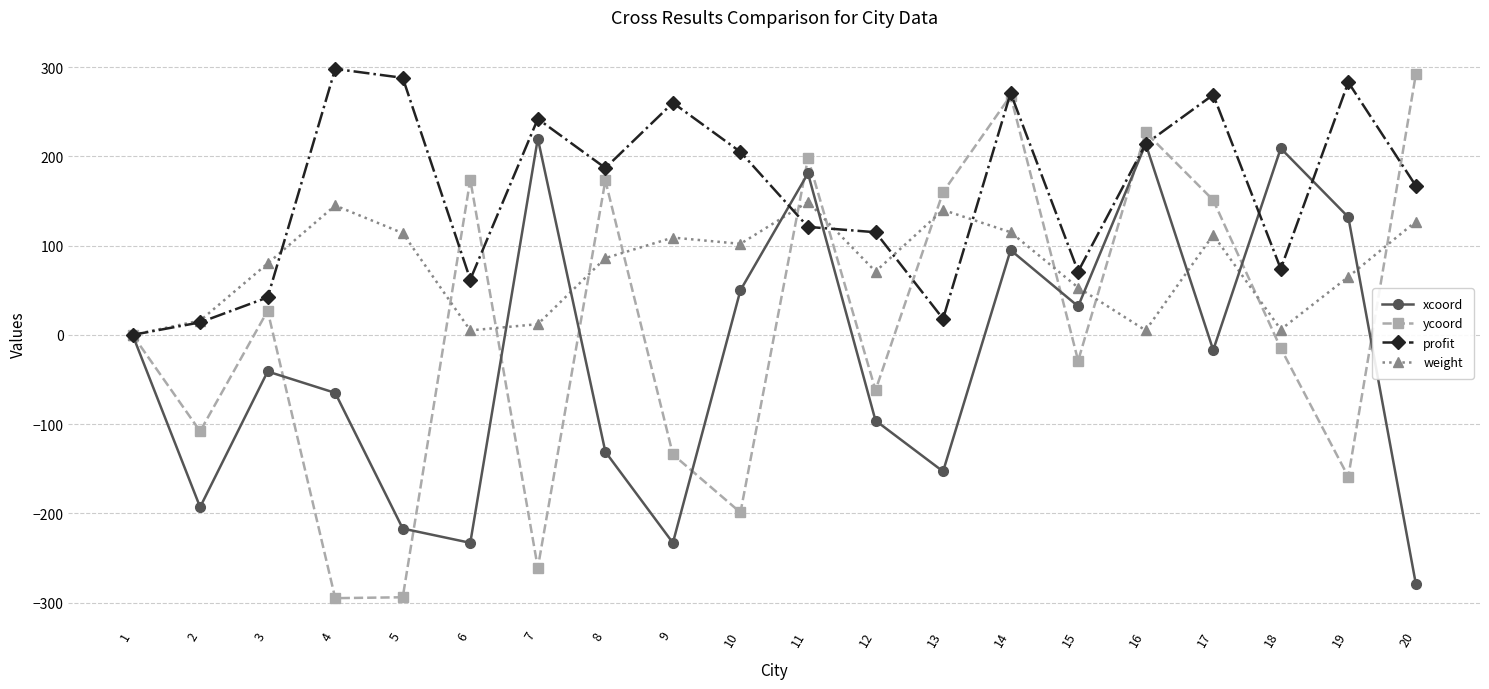

True or false: profit has more than 0 points higher than both neighbors.

True